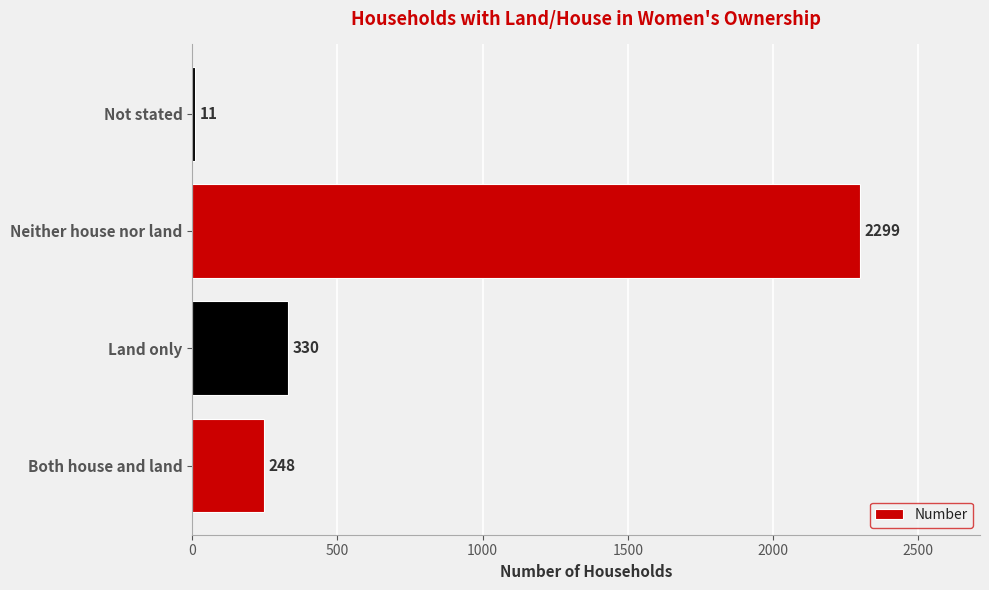

Does the chart contain any negative values?

No